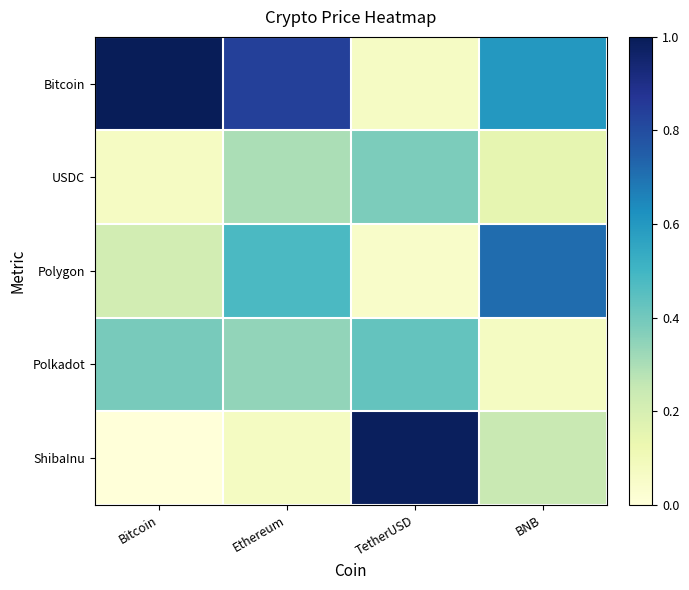

Which series has the largest total across all categories?

Bitcoin